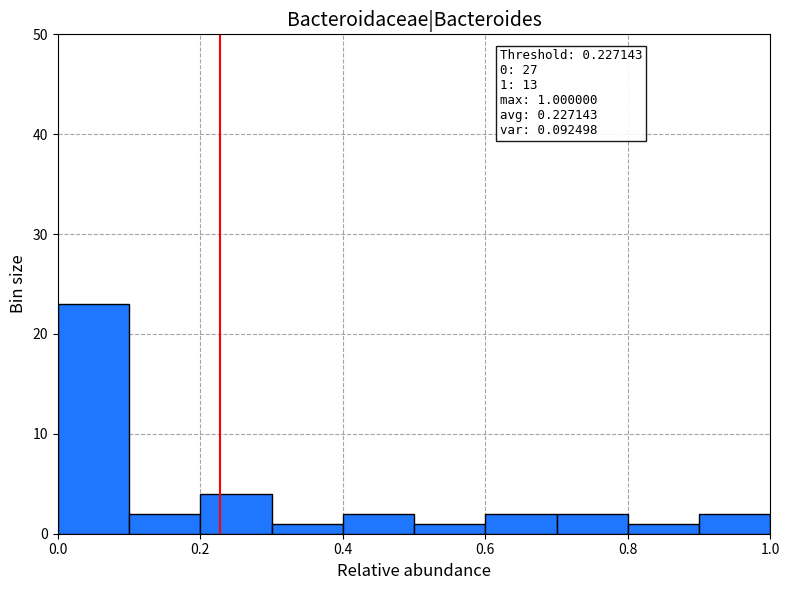

Which range on the x-axis has the tallest bar?

0.0 to 0.1